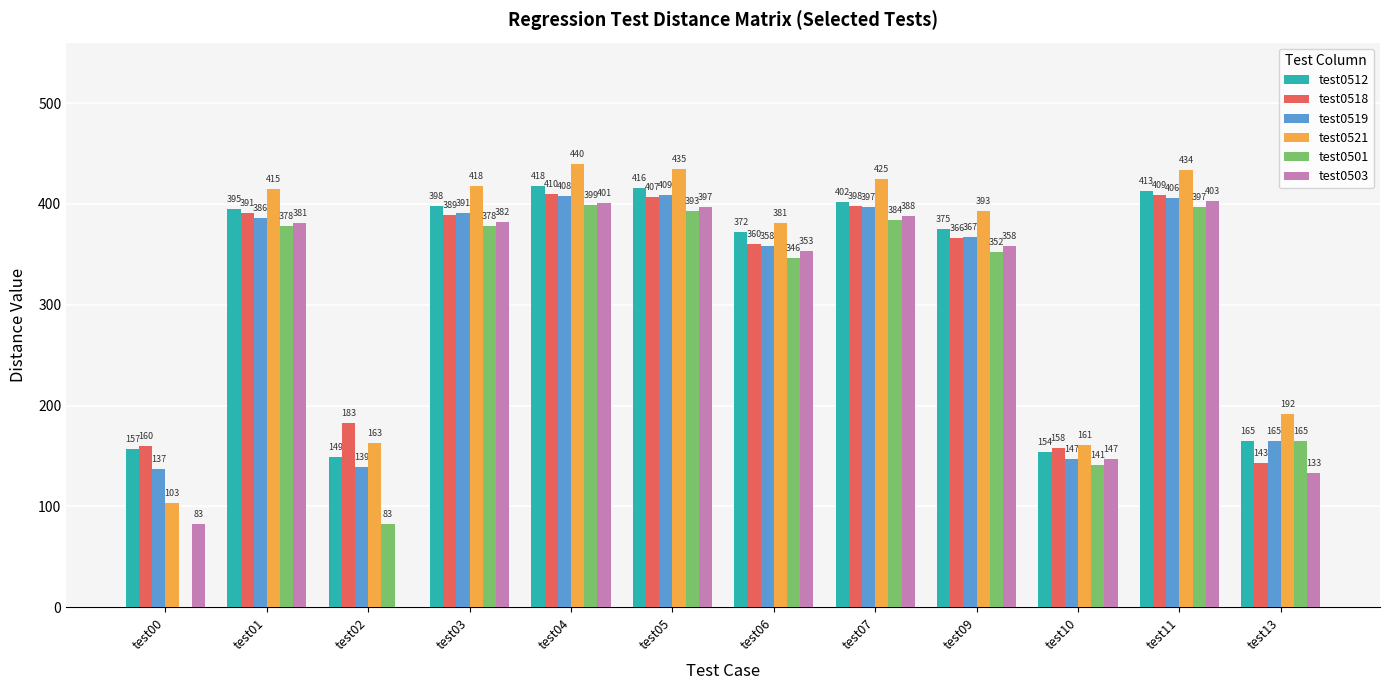

Between test04 and test07, which series saw the biggest shift?

test0512